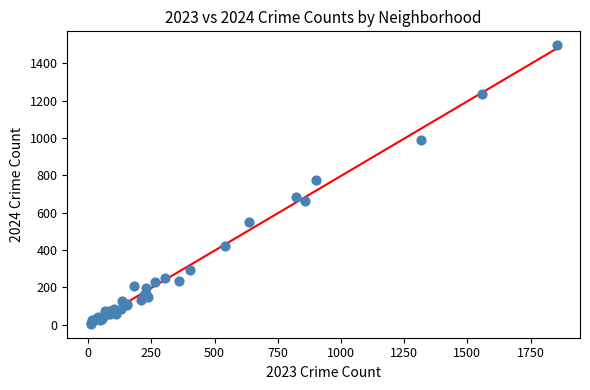

What Y value in the scatter plot is closest to 751?

775